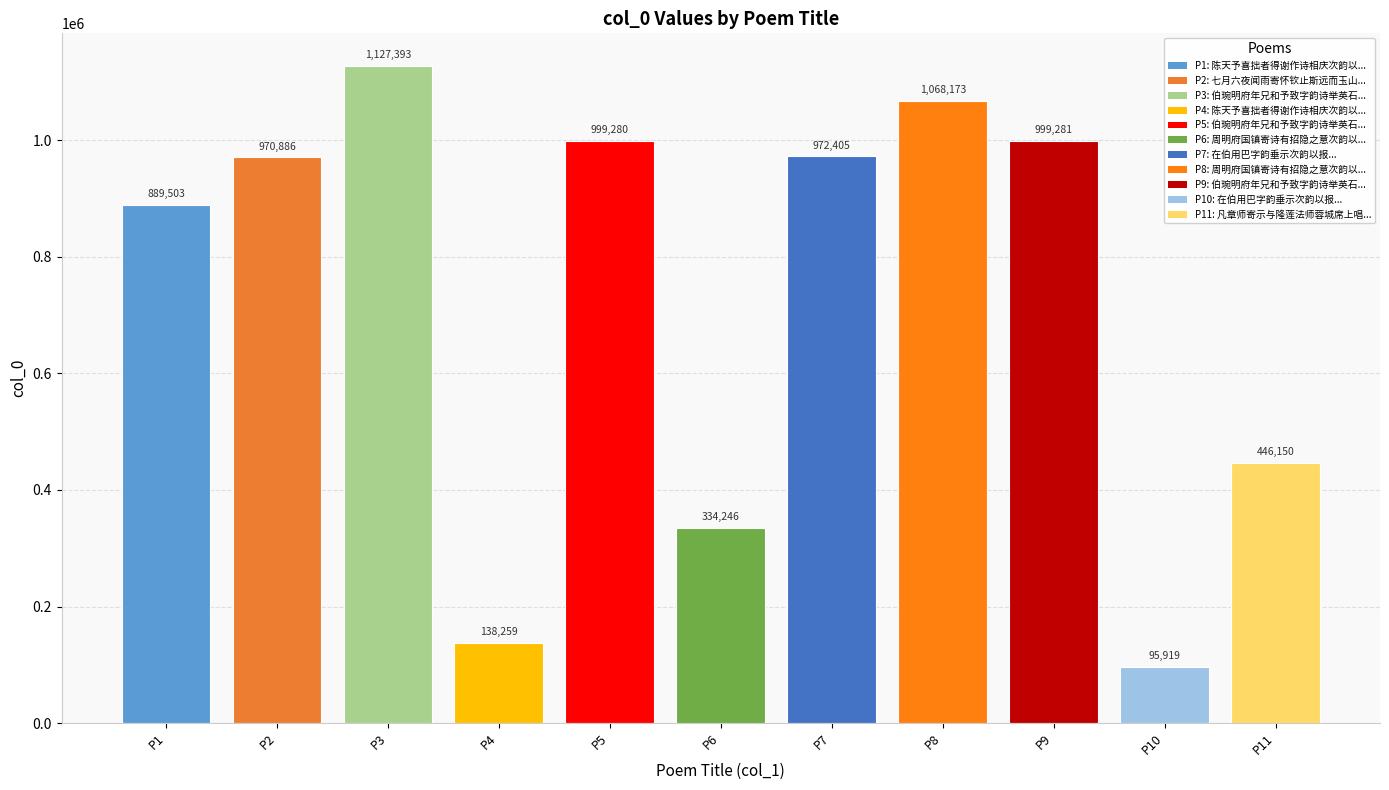

What is the difference between the maximum and second lowest values?

989134